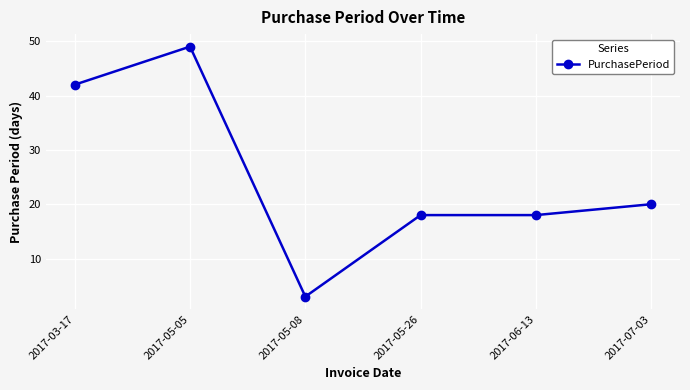

What is the label of the 6th point from the right?

2017-03-17